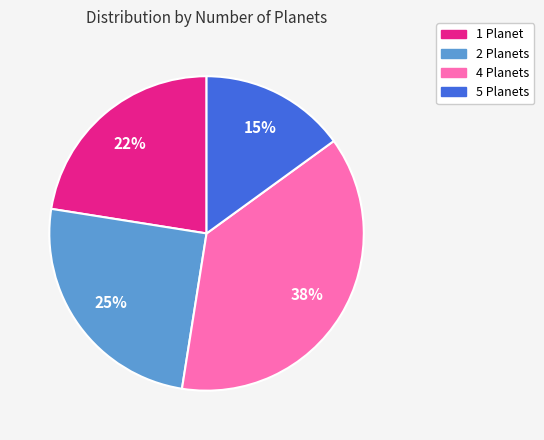

To the nearest percent, what is the average slice percentage?

25%